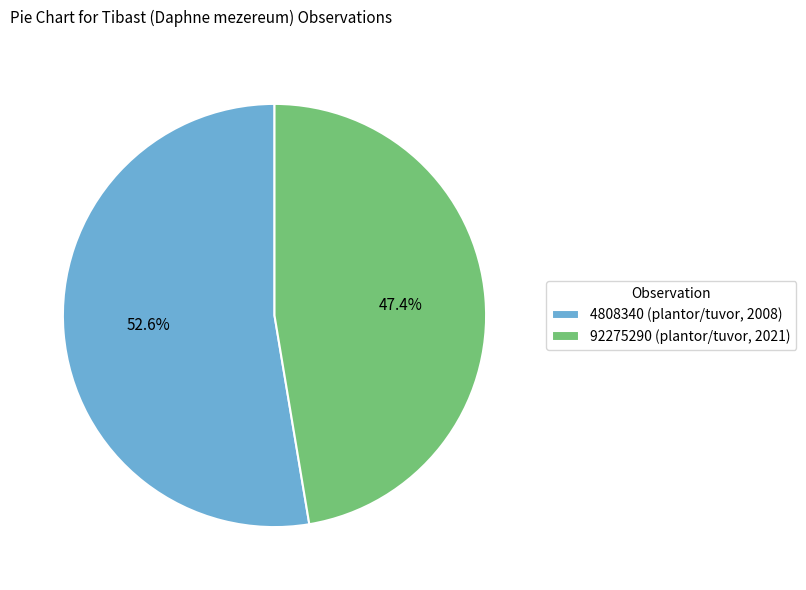

To the nearest percent, what is the difference between the 92275290 (plantor/tuvor, 2021) and 4808340 (plantor/tuvor, 2008) slice percentages?

5%